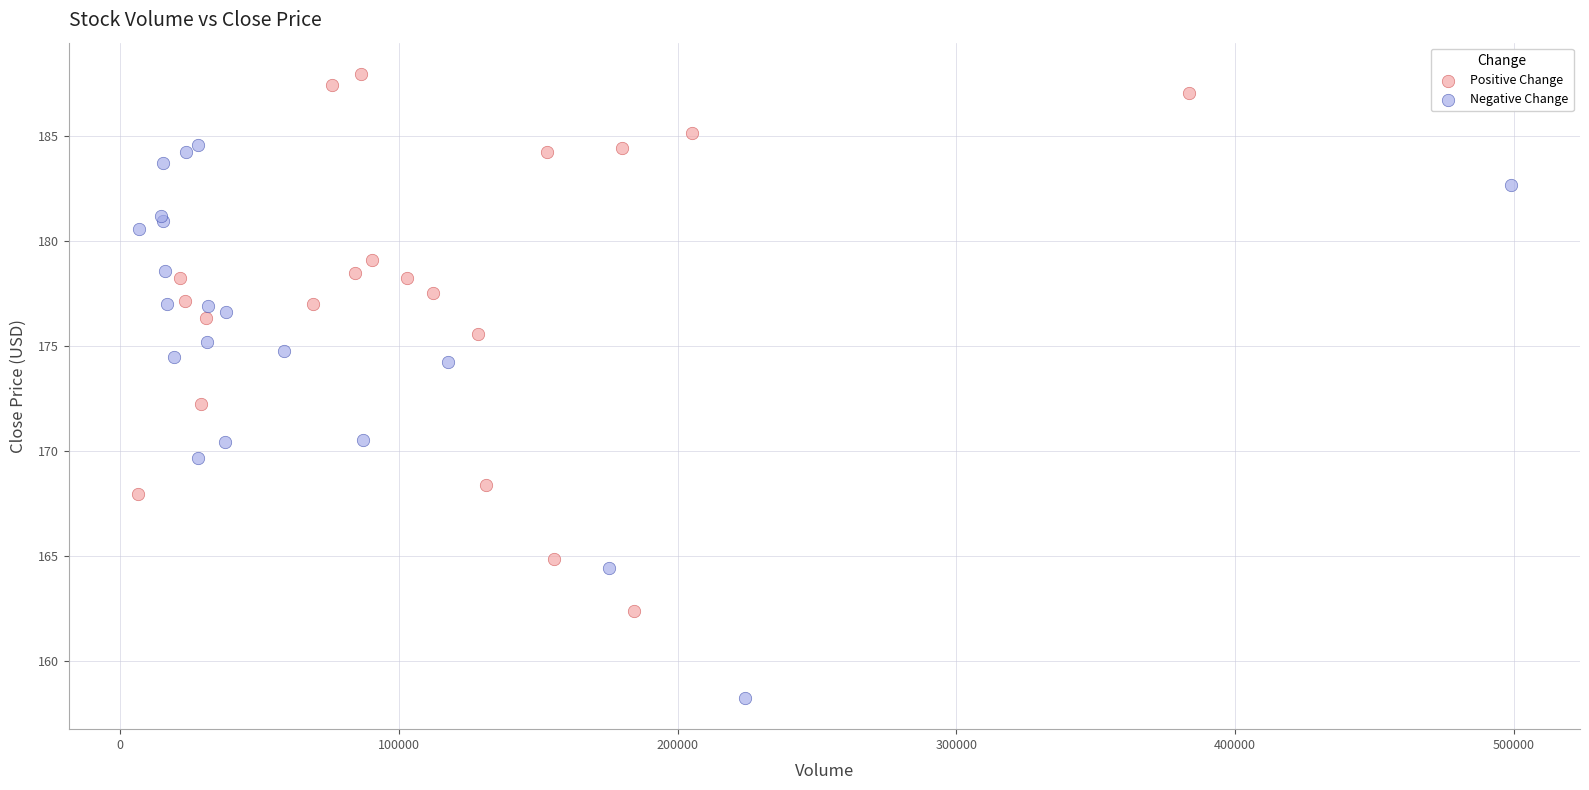

Which series contains the lowest Y value?

Negative Change